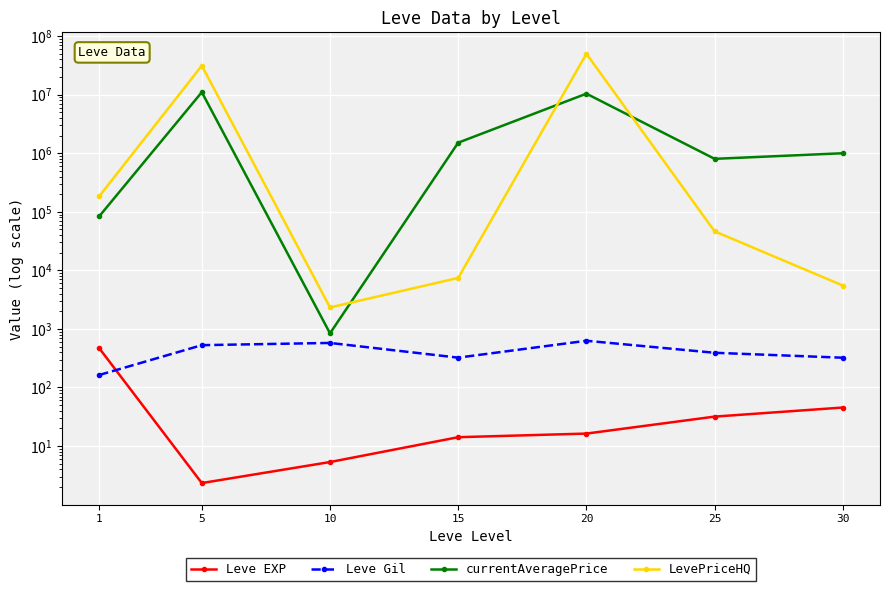

Is it true that Leve Gil equals 628.3 at 20?

True